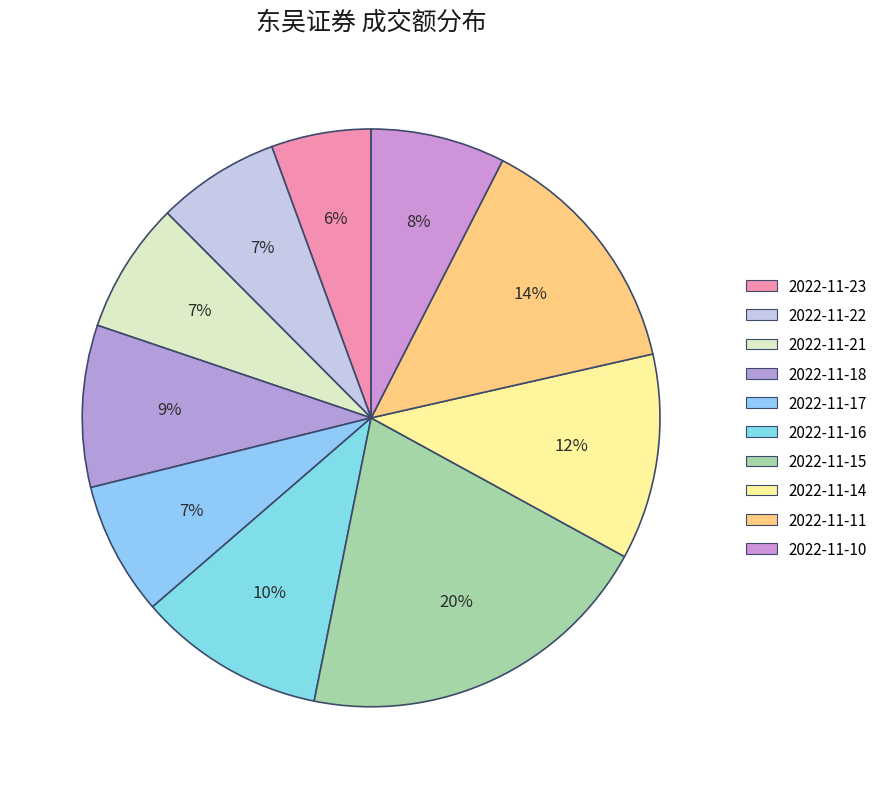

The 2022-11-16 slice represents 10% of the pie. True or false?

True